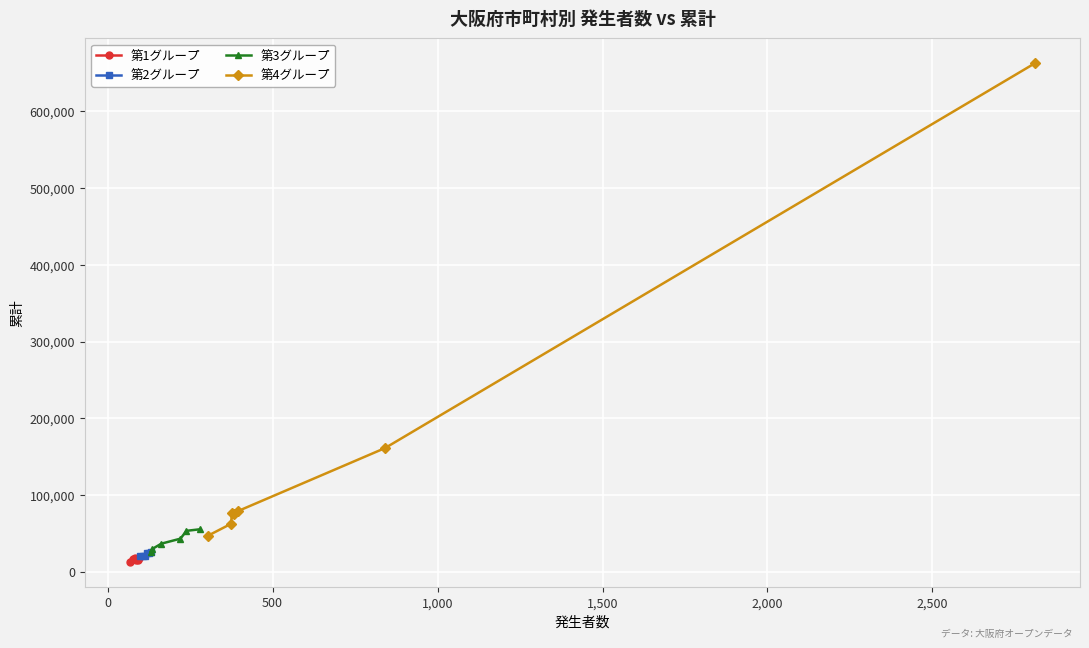

What is the highest value of the 第1グループ series?

18597